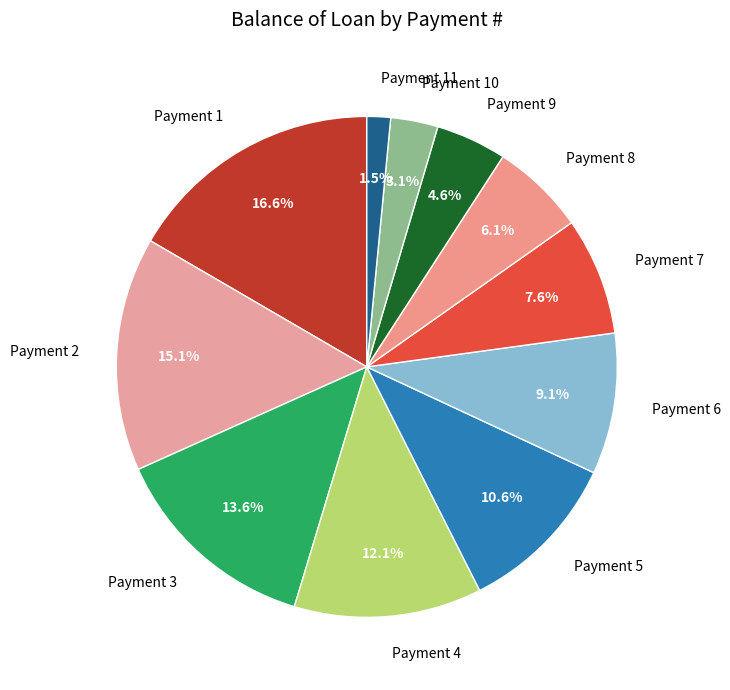

Between Payment 4 and Payment 9, which is larger?

Payment 4